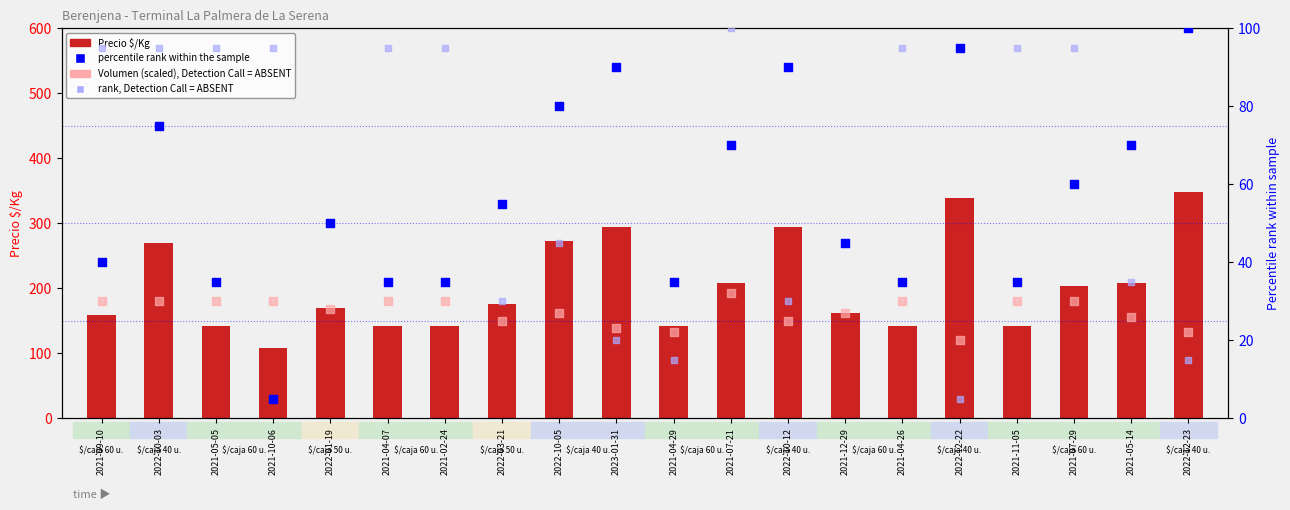

At which category is the sum across all series the highest?

2022-10-03